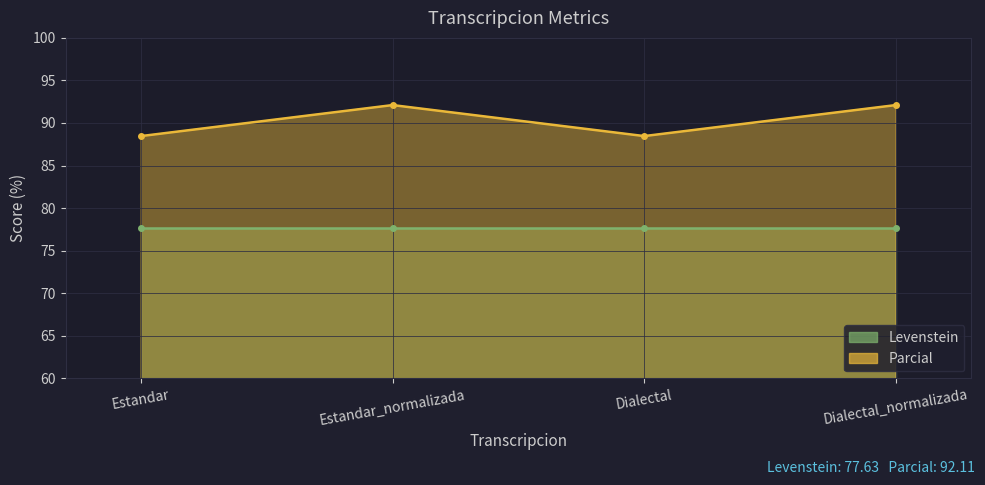

How many values are below 92?

2